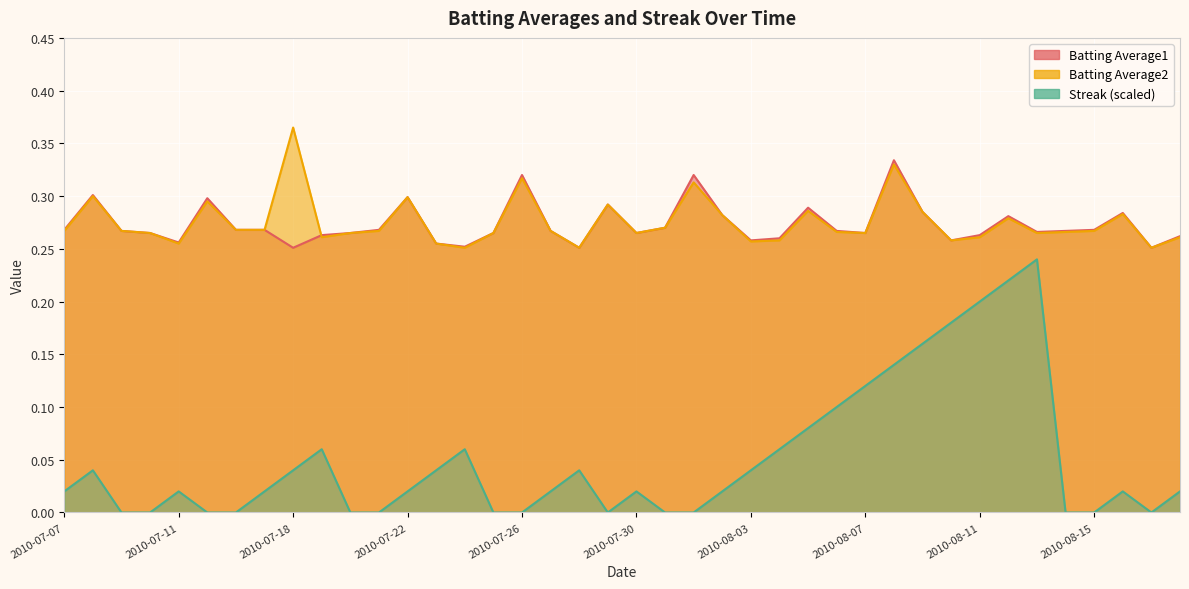

True or false: Batting Average1 has more than 0 points higher than both neighbors.

True